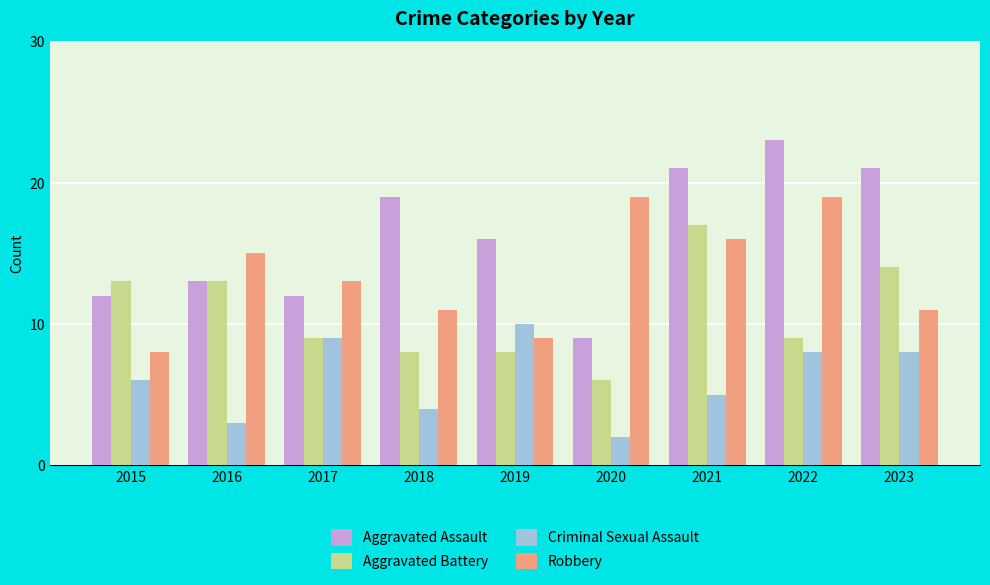

Which series has the largest range (max minus min)?

Aggravated Assault